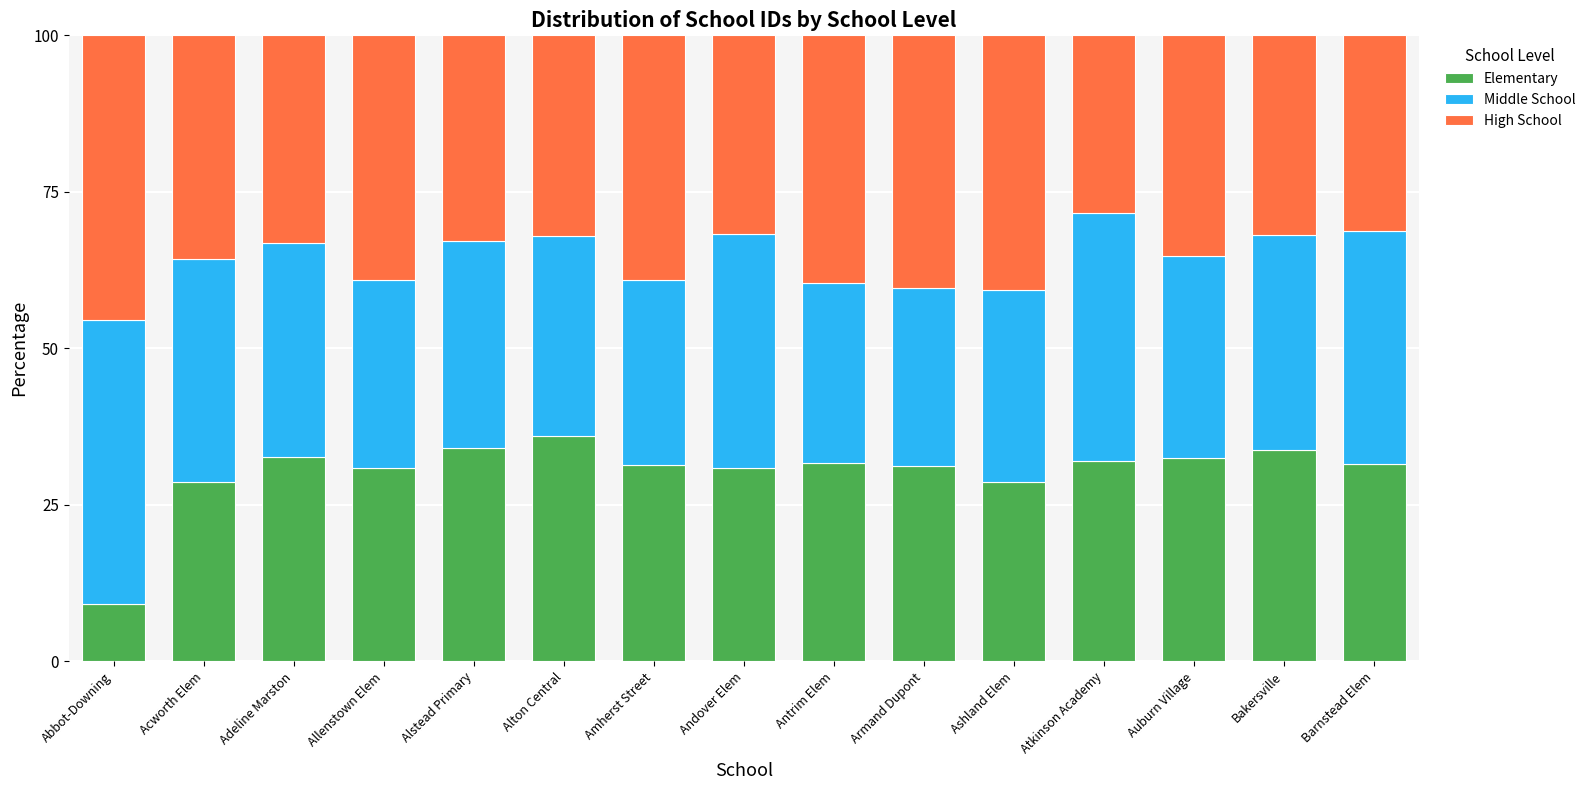

What is the difference between the Elementary values at Abbot-Downing and Adeline Marston?

23.5